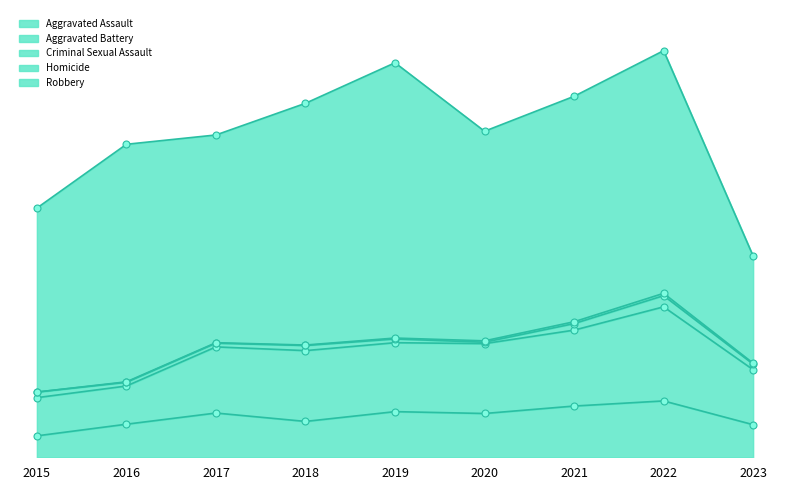

At which category is the sum across all series the highest?

2022